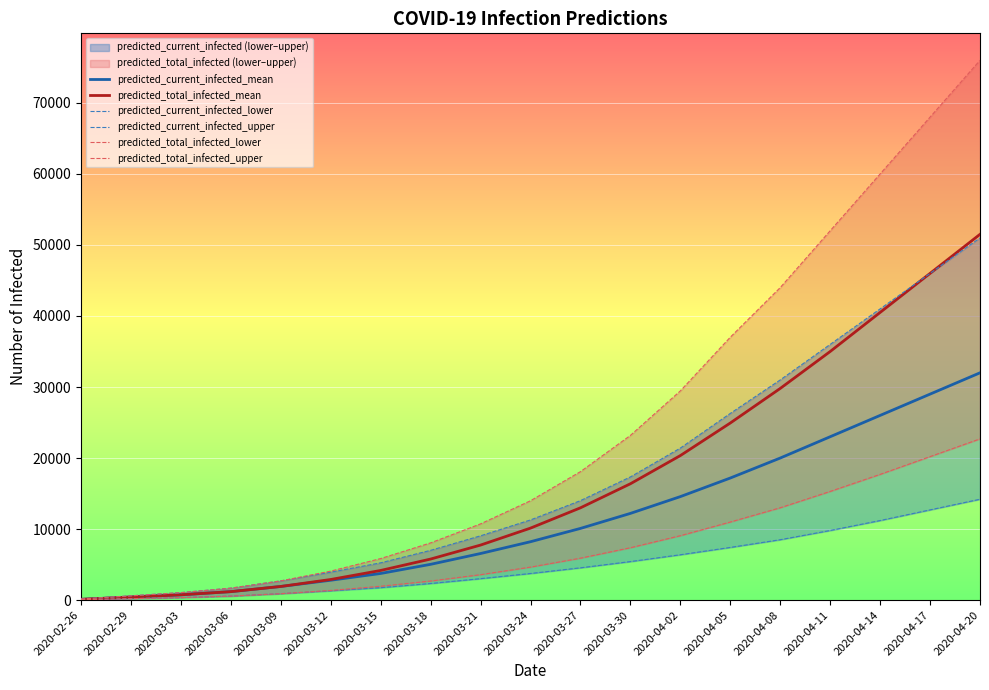

Read the predicted_current_infected_lower value at 2020-03-24.

3744